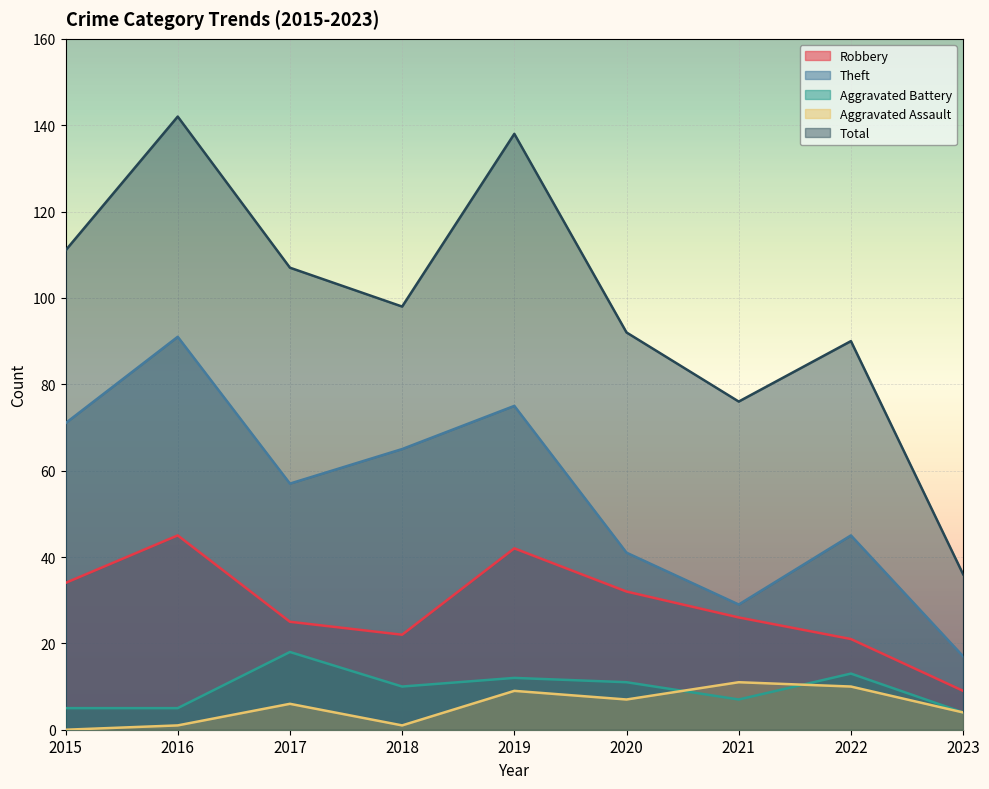

True or false: Theft and Robbery intersect in this chart.

False